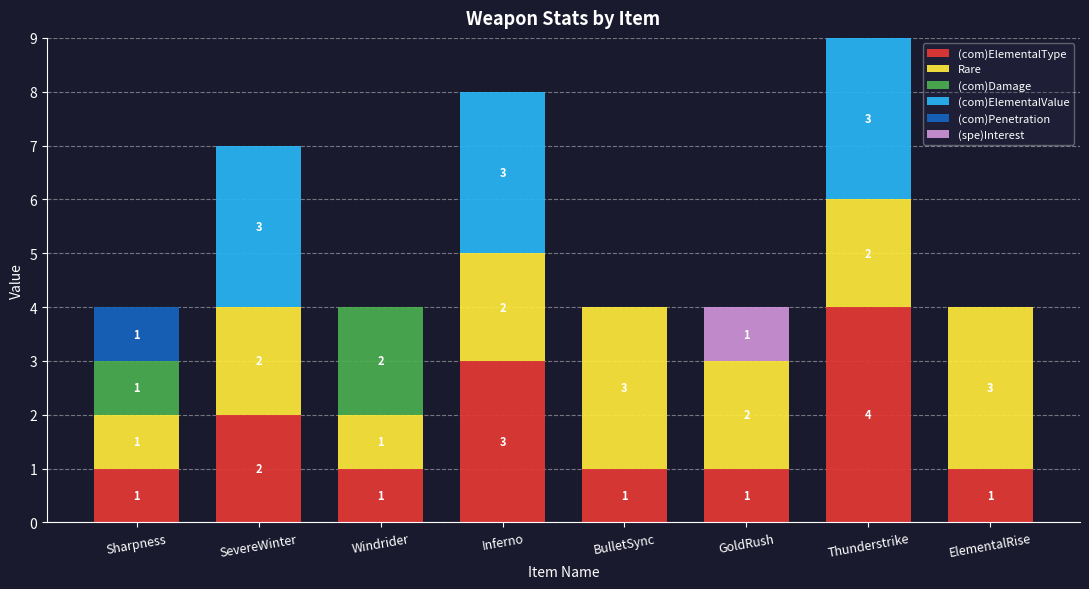

What is the sum of all (com)ElementalType values?

14